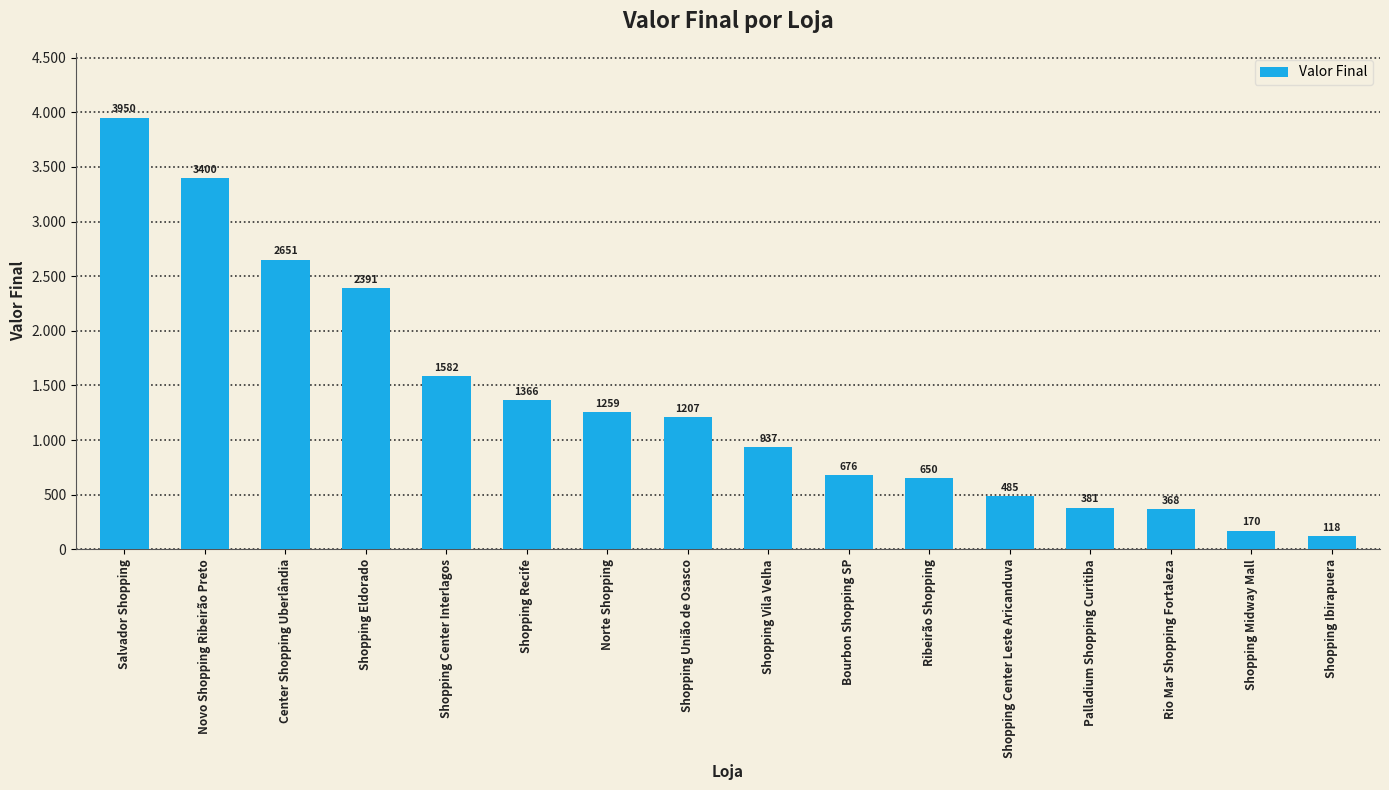

What is the change in value from Shopping Eldorado to Norte Shopping?

-1132